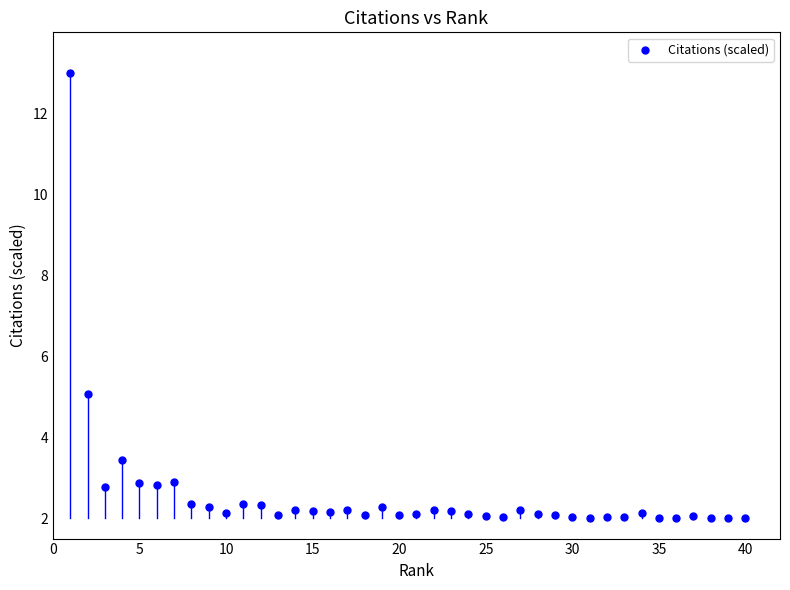

What Y value in the scatter plot is closest to 7?

5.1